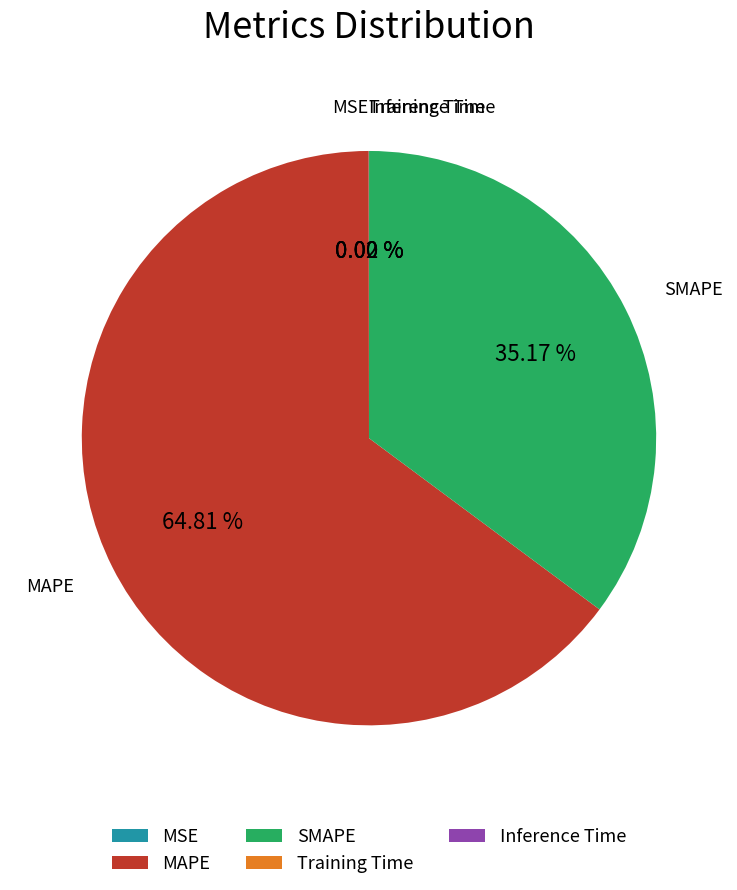

Is there a majority slice in this chart?

Yes